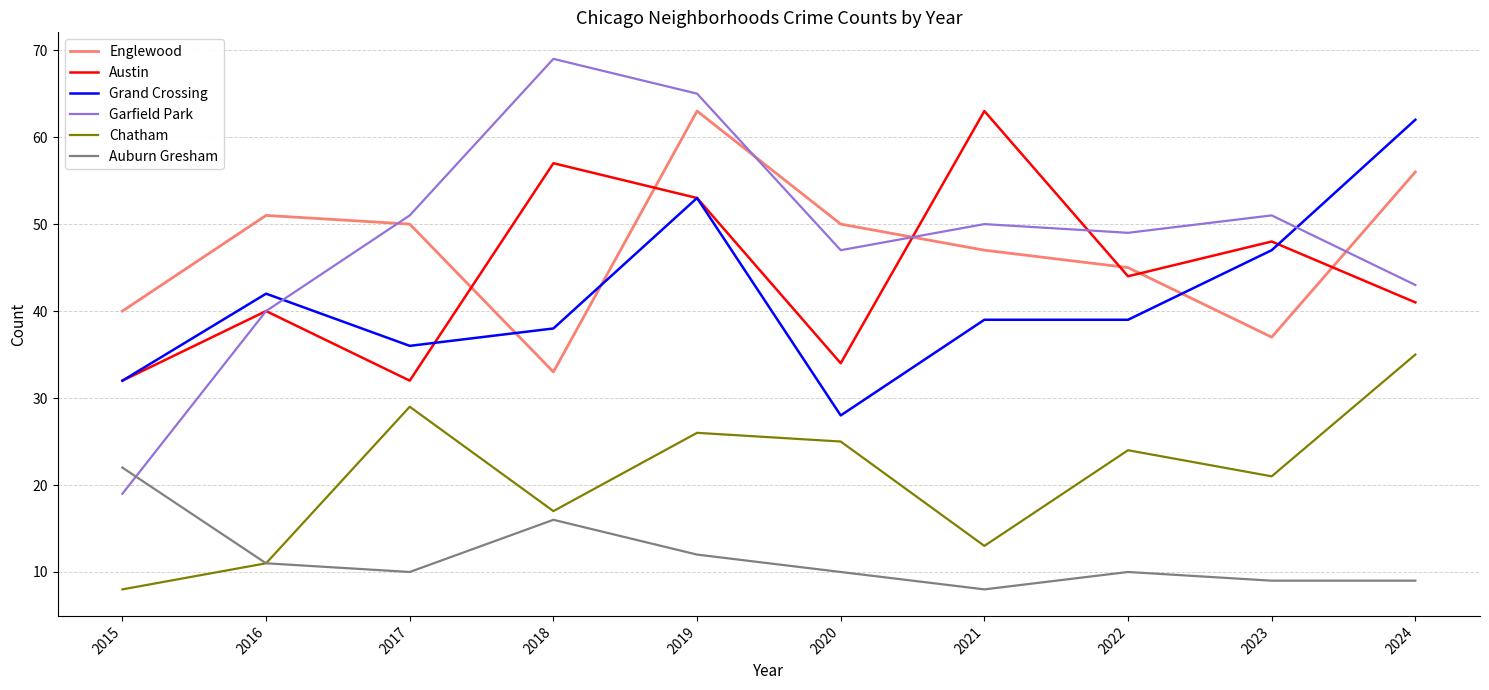

At how many categories does at least one series exceed 45?

9